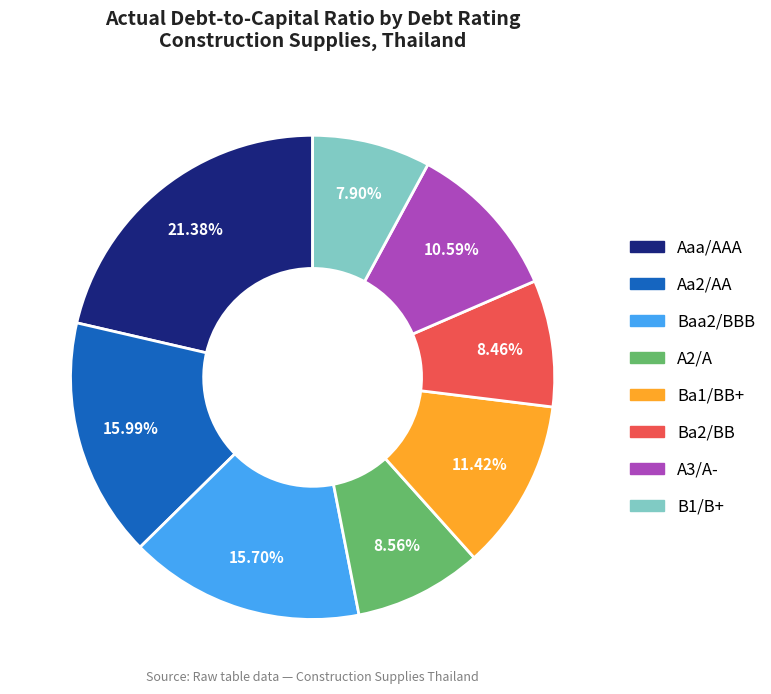

Count the number of slices in the pie.

8